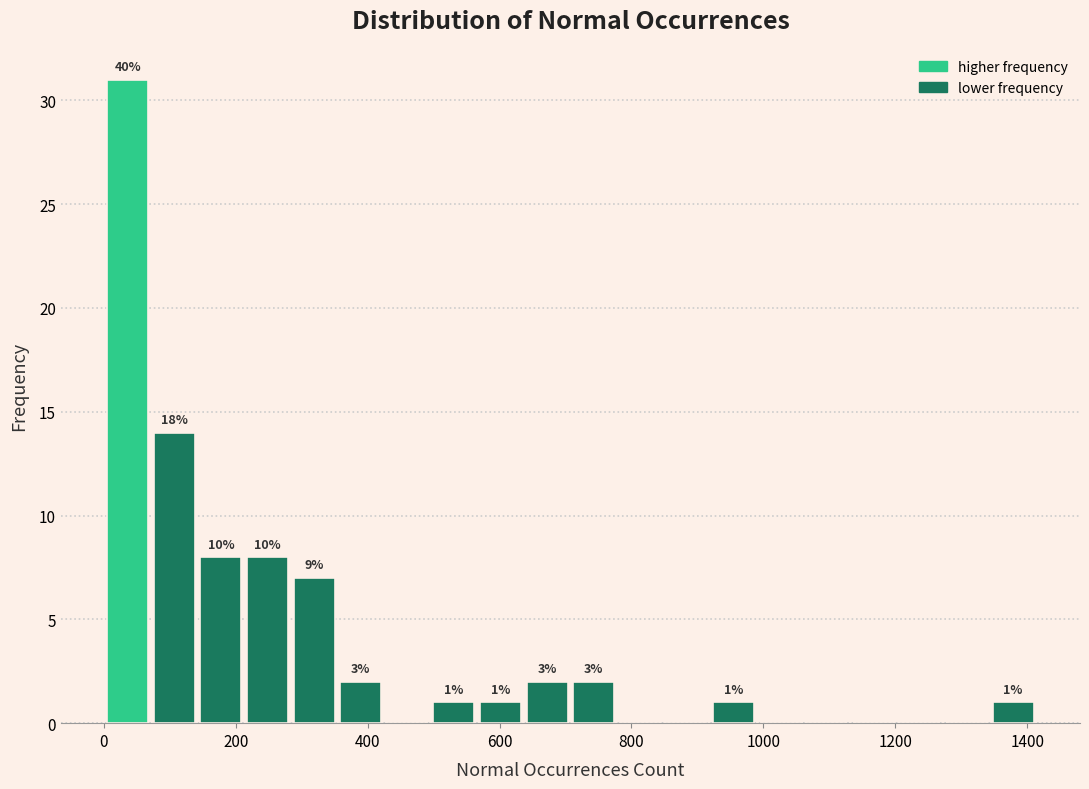

Read against the x-axis, roughly where is the centre of the tallest bar?

40